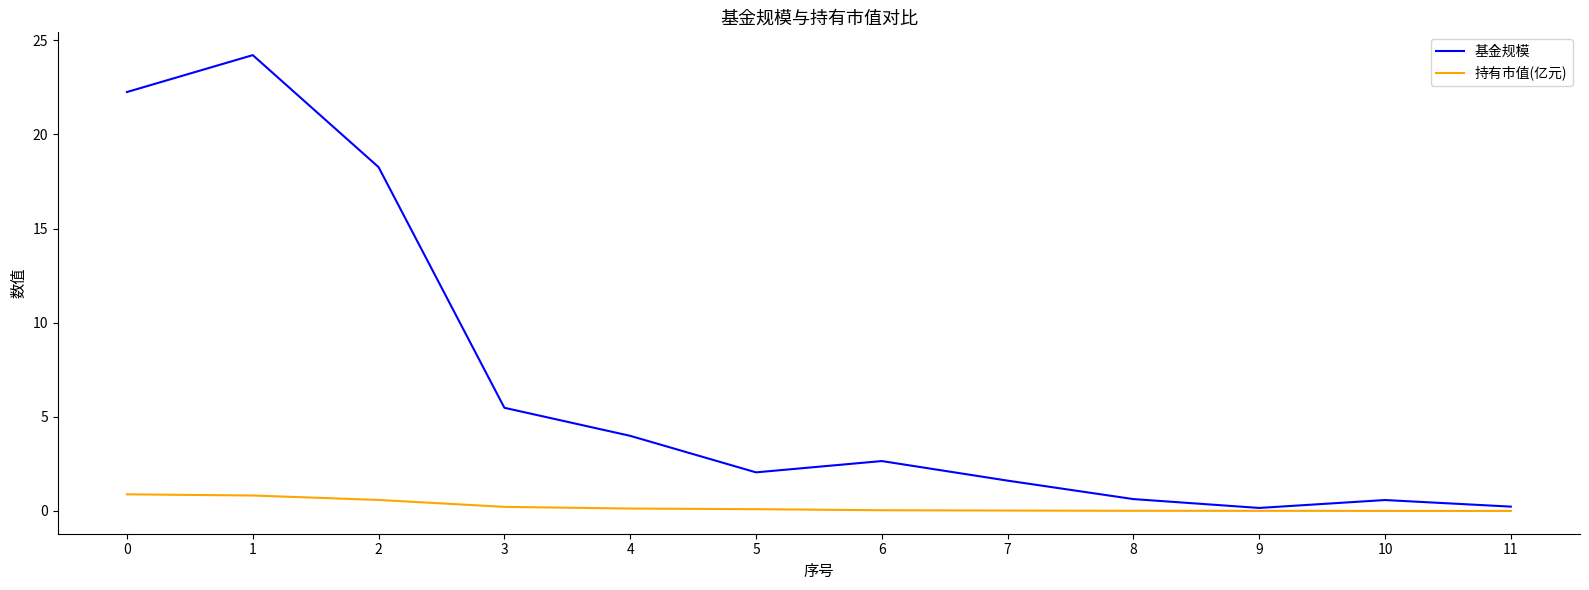

Is the value of 基金规模 at 7 greater than the value of 持有市值(亿元) at 10?

Yes